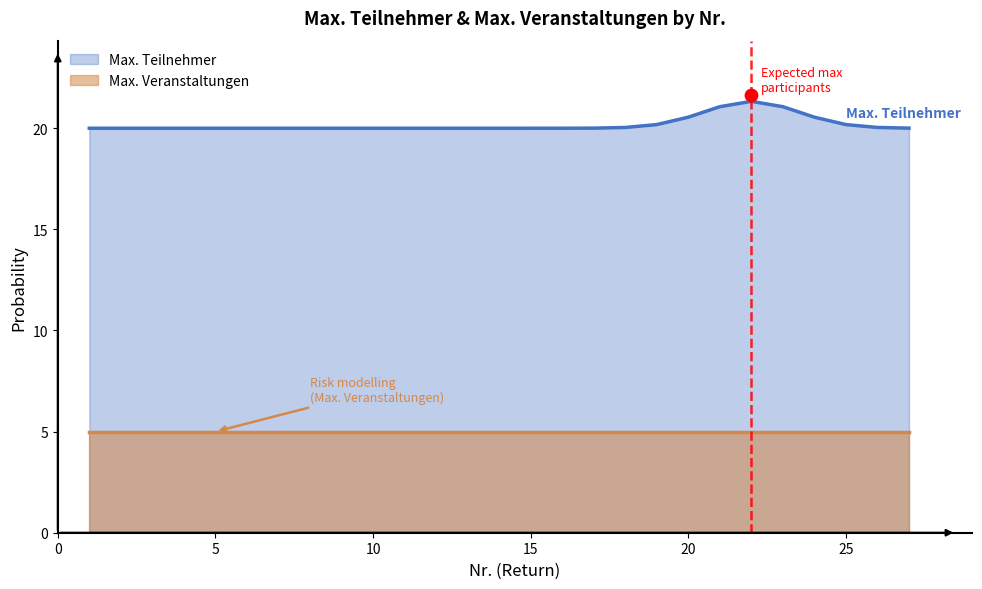

Which series reaches the minimum Y coordinate?

Max. Veranstaltungen